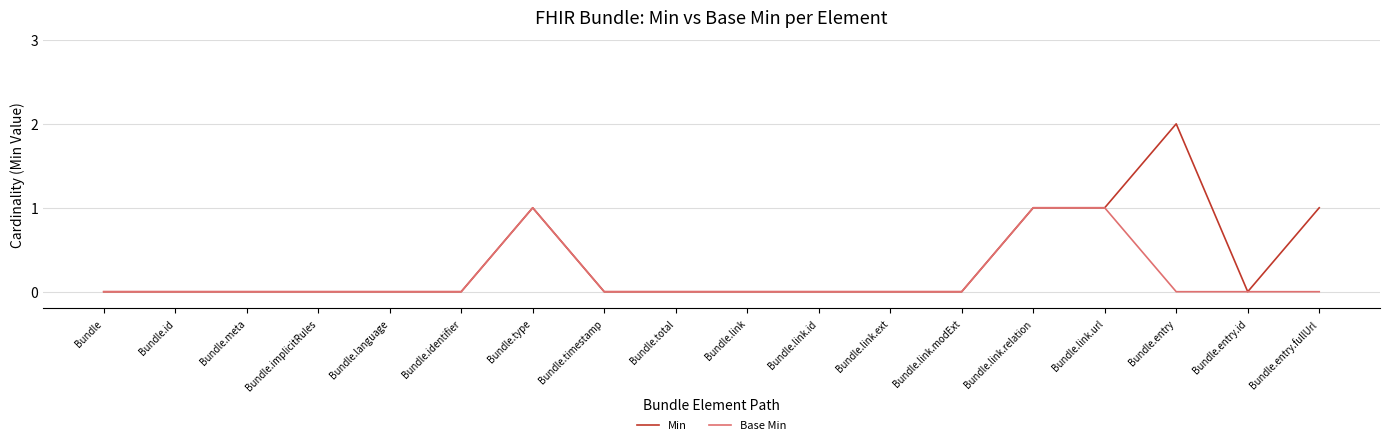

What position from the right is Bundle.entry.fullUrl?

1